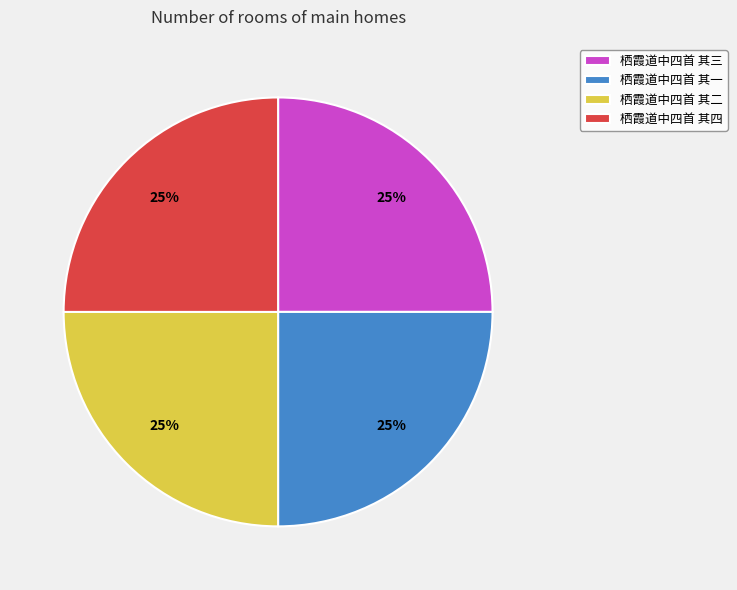

To the nearest percent, what percentage of the pie is 栖霞道中四首 其二?

25%